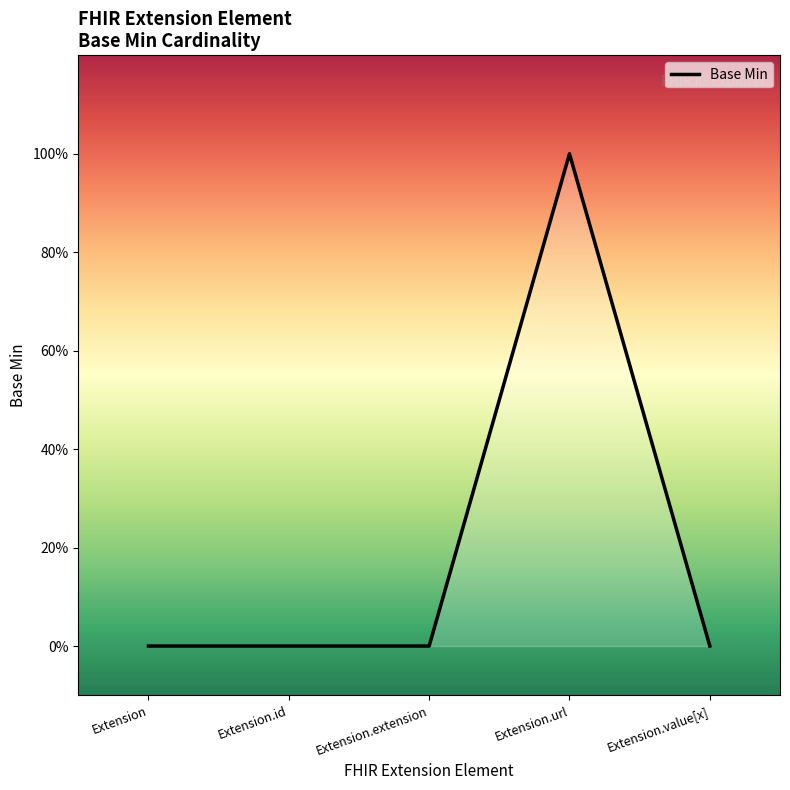

Count the values in the range 0 to 1.

5